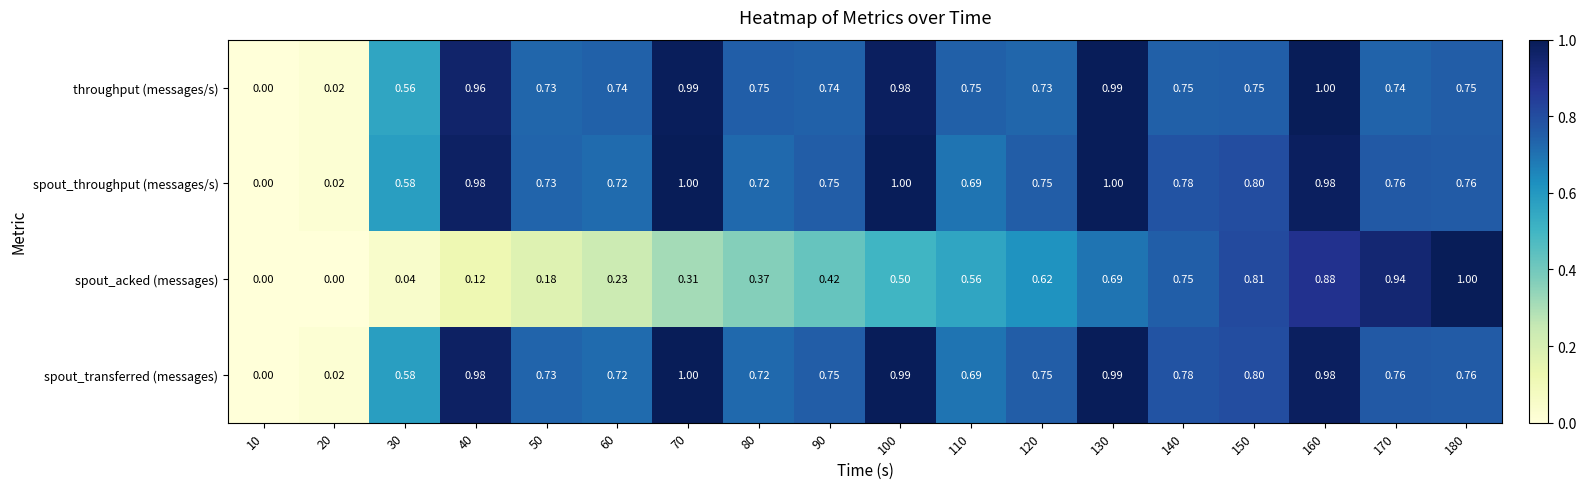

Between 30 and 100, which series saw the biggest shift?

spout_acked (messages)